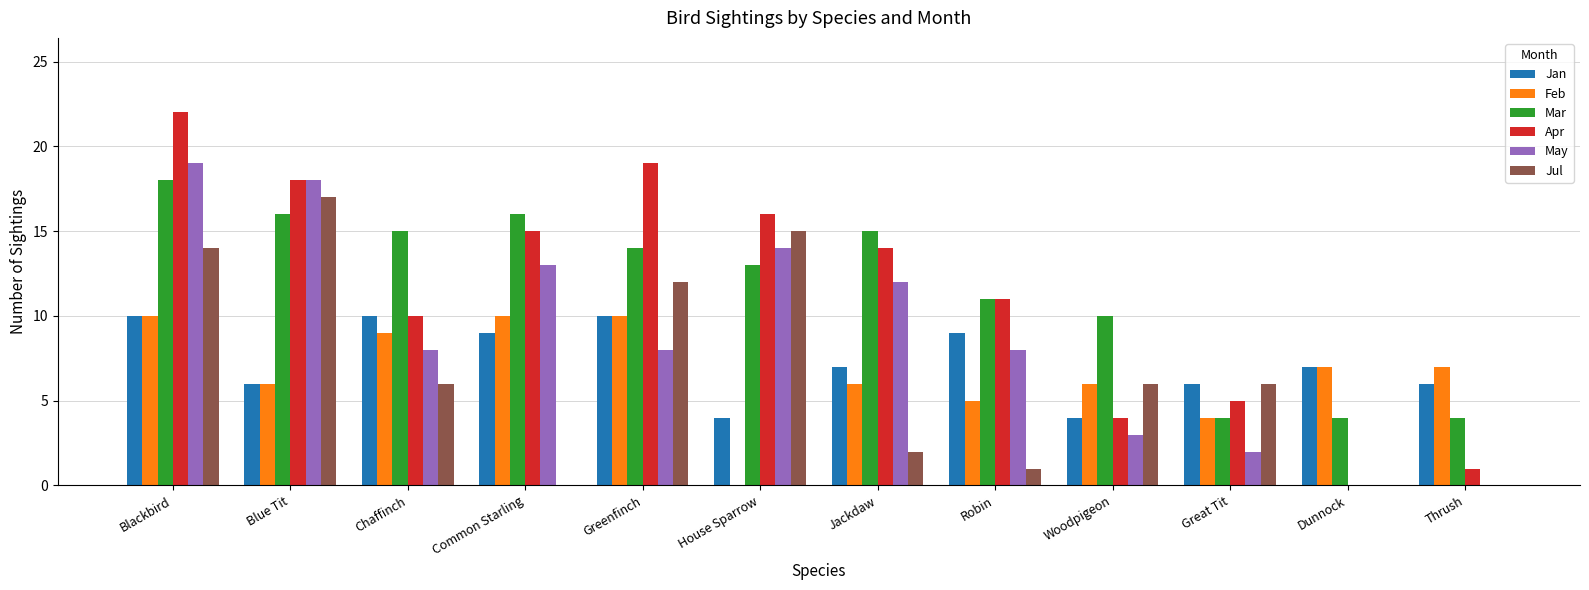

What are all the series names shown in the legend?

Jan, Feb, Mar, Apr, May, Jul